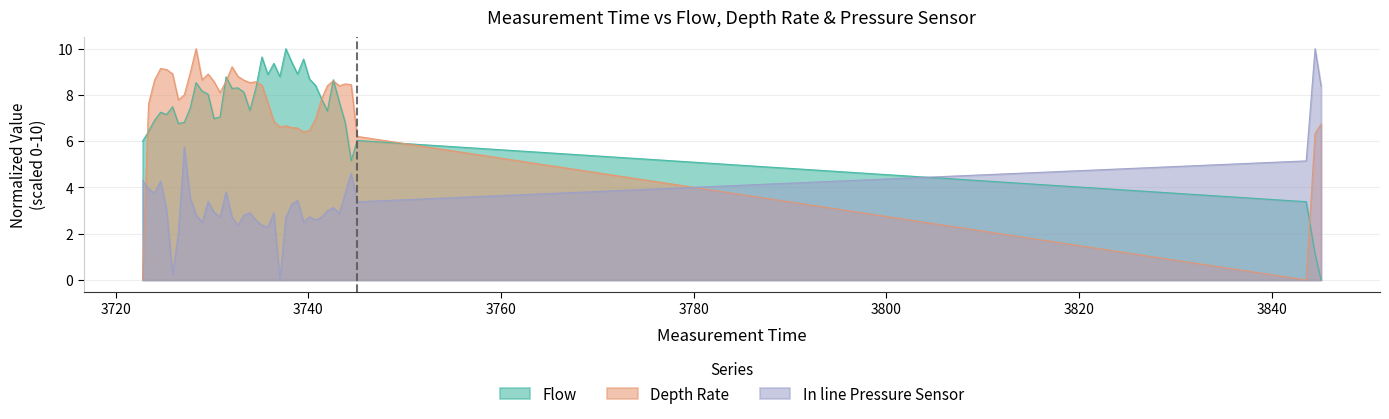

What is the difference between the second highest and second lowest values in the In line Pressure Sensor series?

8.1